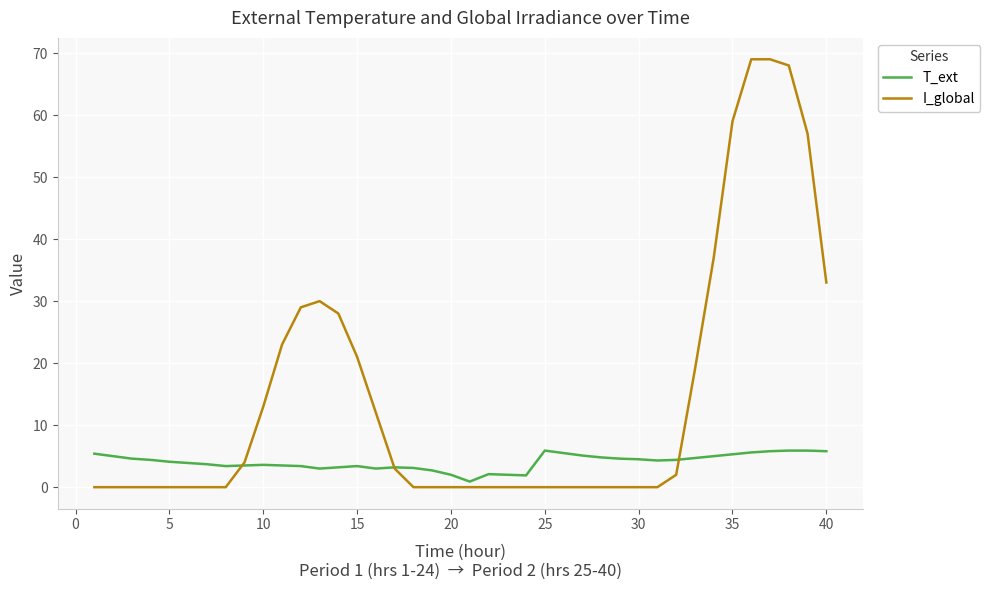

List the series in order of their peak value, lowest first.

T_ext, I_global